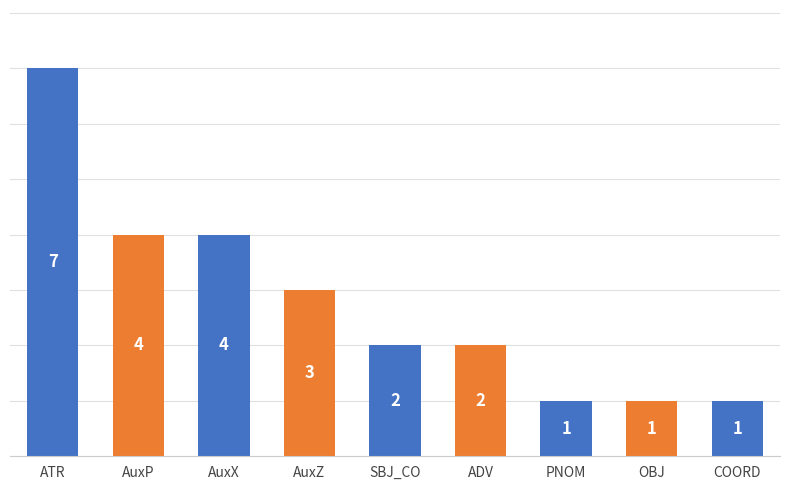

What is the greatest value displayed?

7